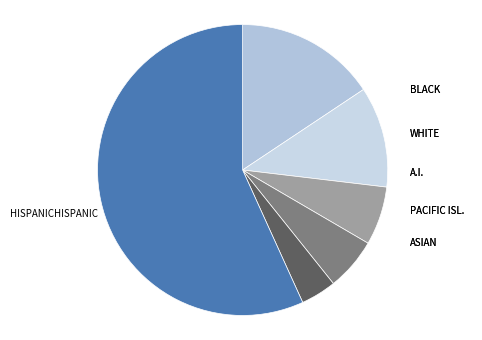

Does any single category account for the majority?

Yes